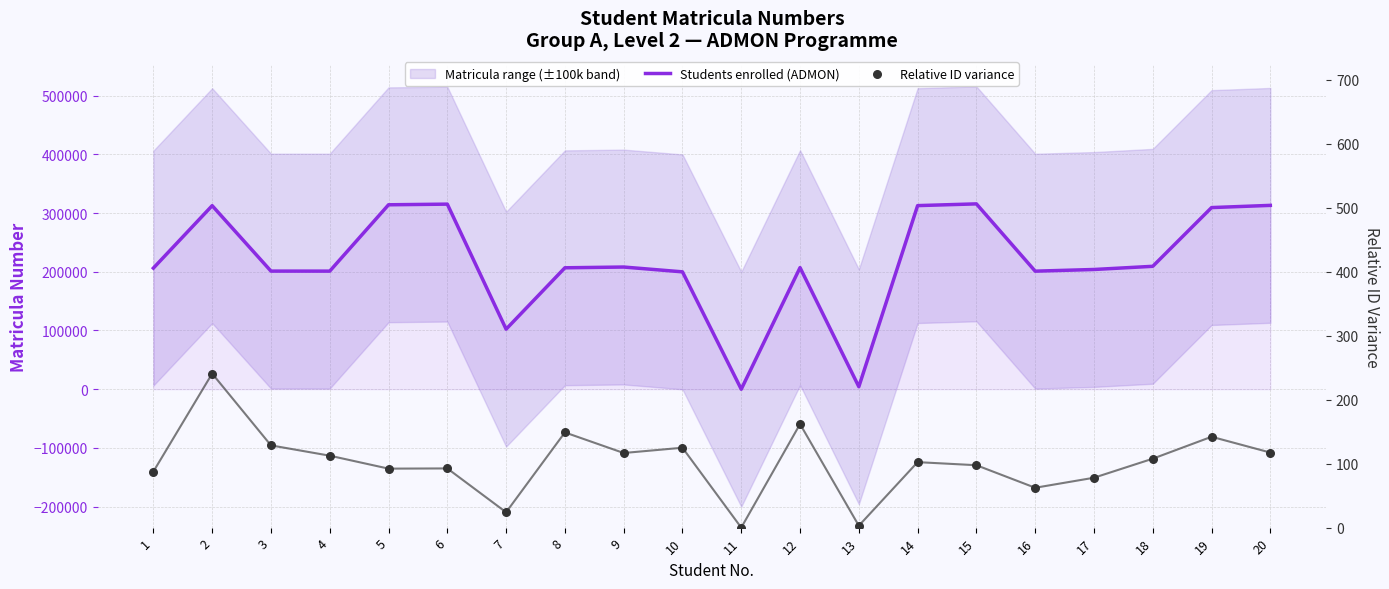

At which category is the sum across all series the highest?

15